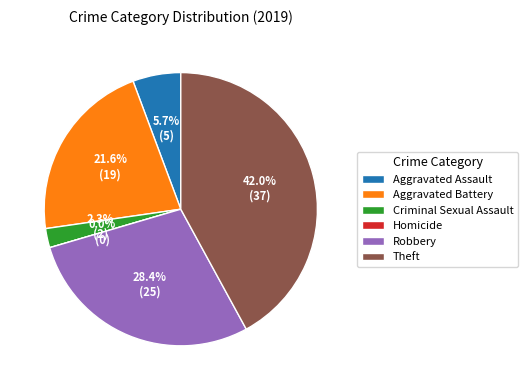

Which has a higher value, Aggravated Battery or Robbery?

Robbery